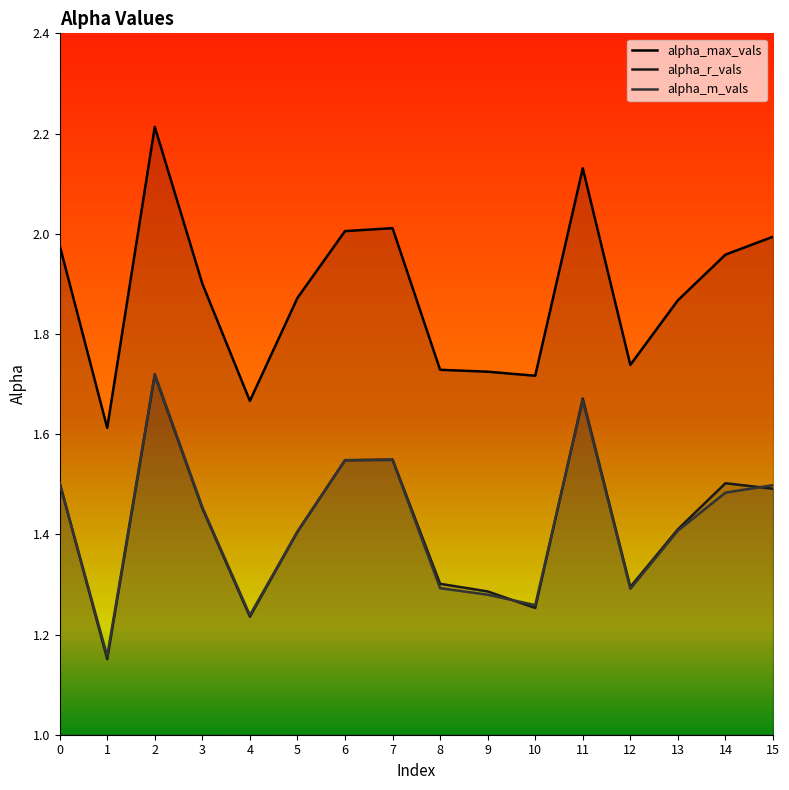

Which series has the largest total across all categories?

alpha_max_vals